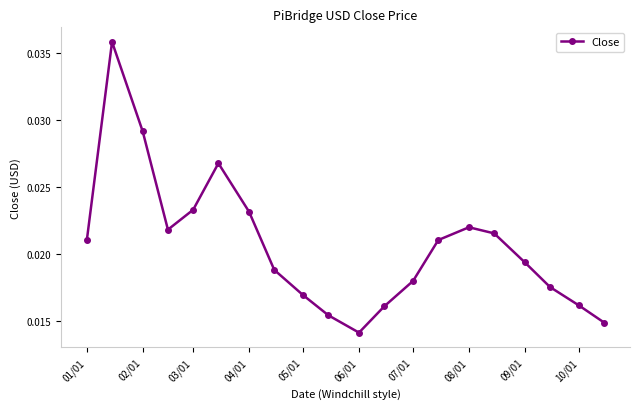

Count the values in the range 0 to 1.

20